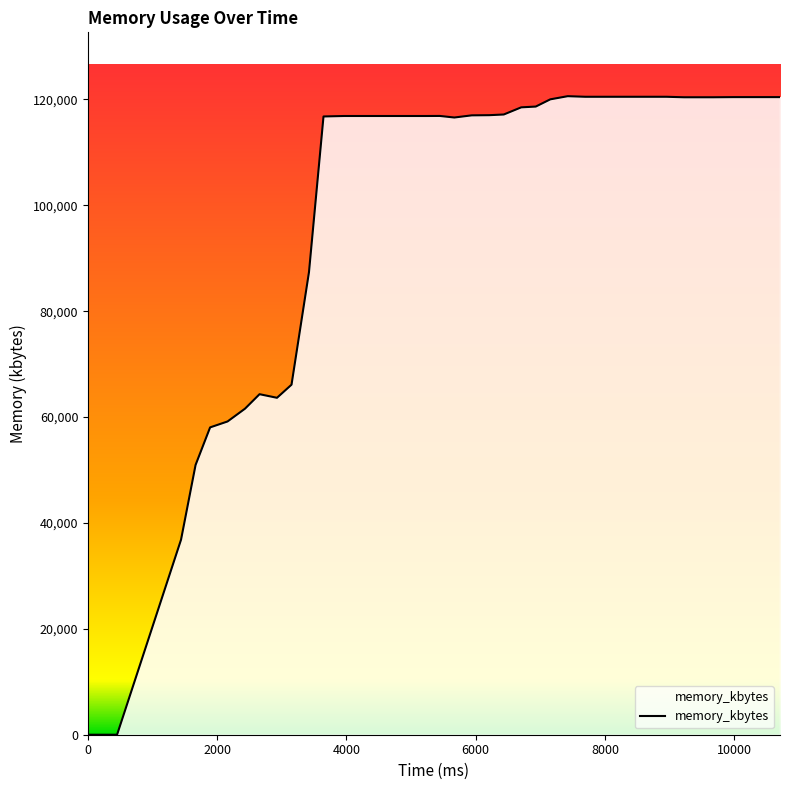

What is the sum of all values?

3994816